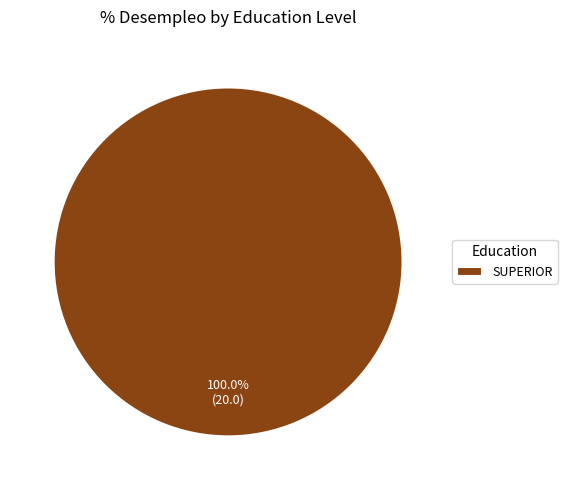

Which category accounts for the majority?

SUPERIOR